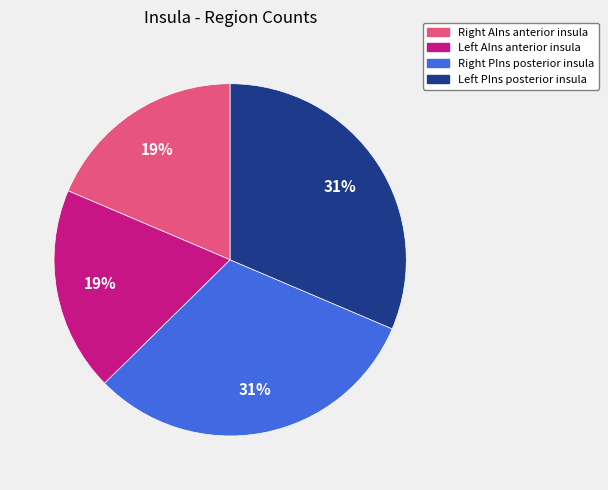

Does any single category account for the majority?

No